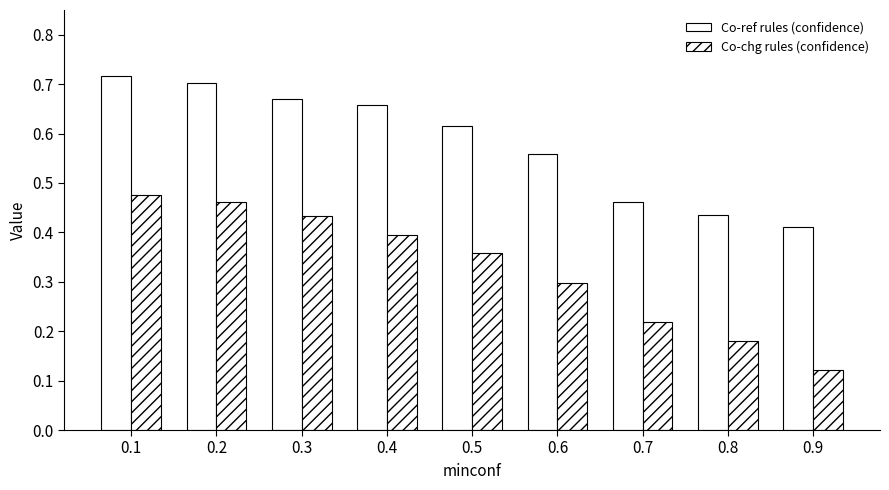

Between 0.8 and 0.3, which is larger?

0.3